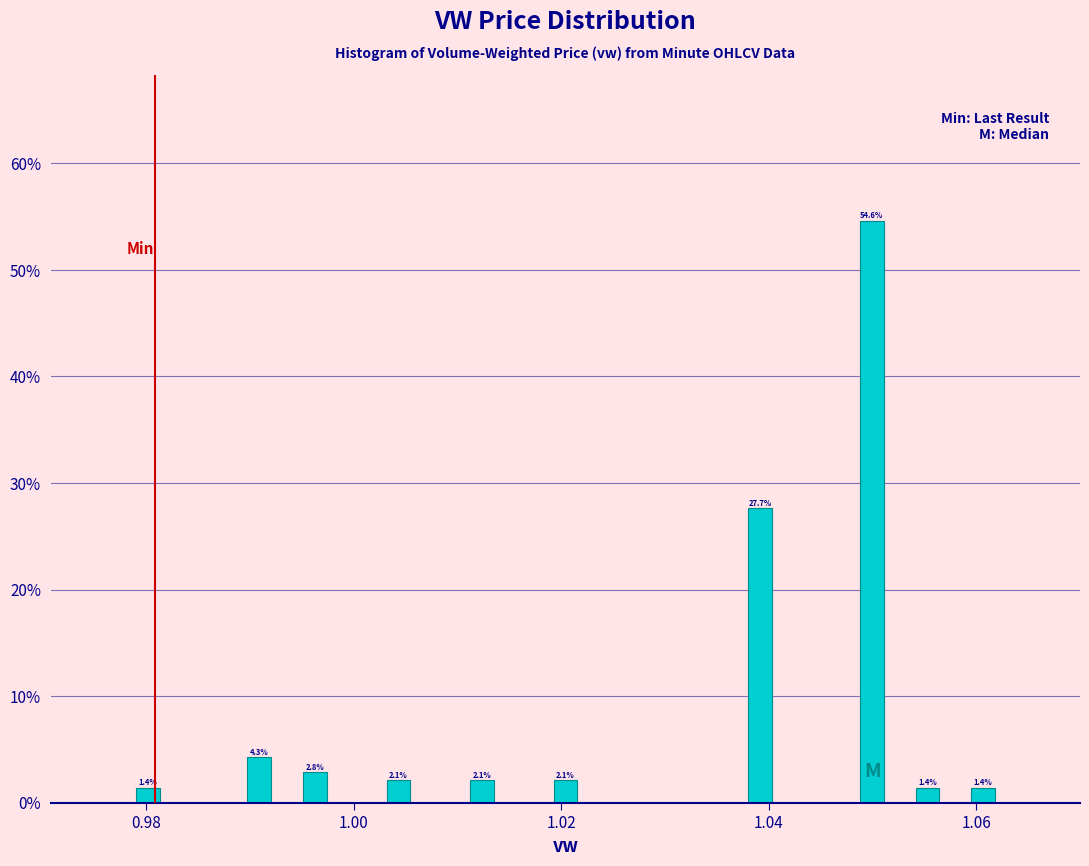

Around what value on the x-axis is the tallest bar? Give the approximate position of its centre, as read against the axis.

1.050